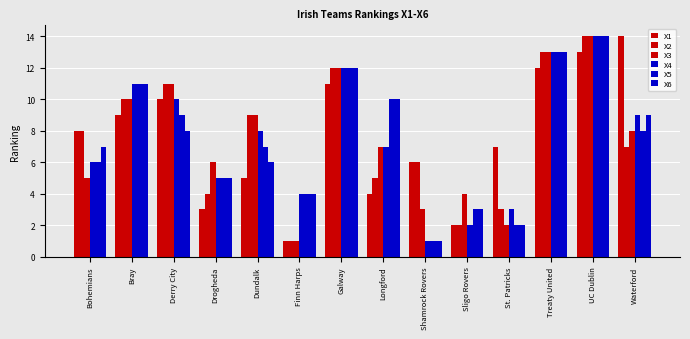

At which category is the sum across all series the highest?

UC Dublin